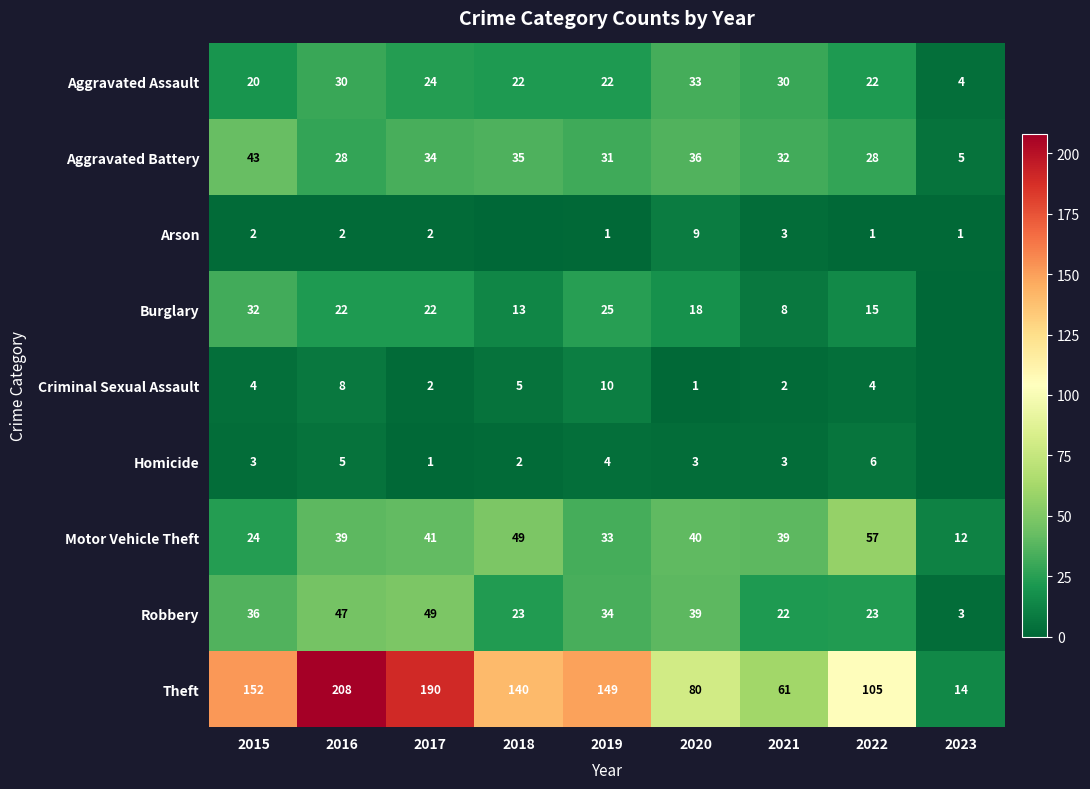

Is the value of Homicide at 2020 greater than the value of Criminal Sexual Assault at 2020?

Yes